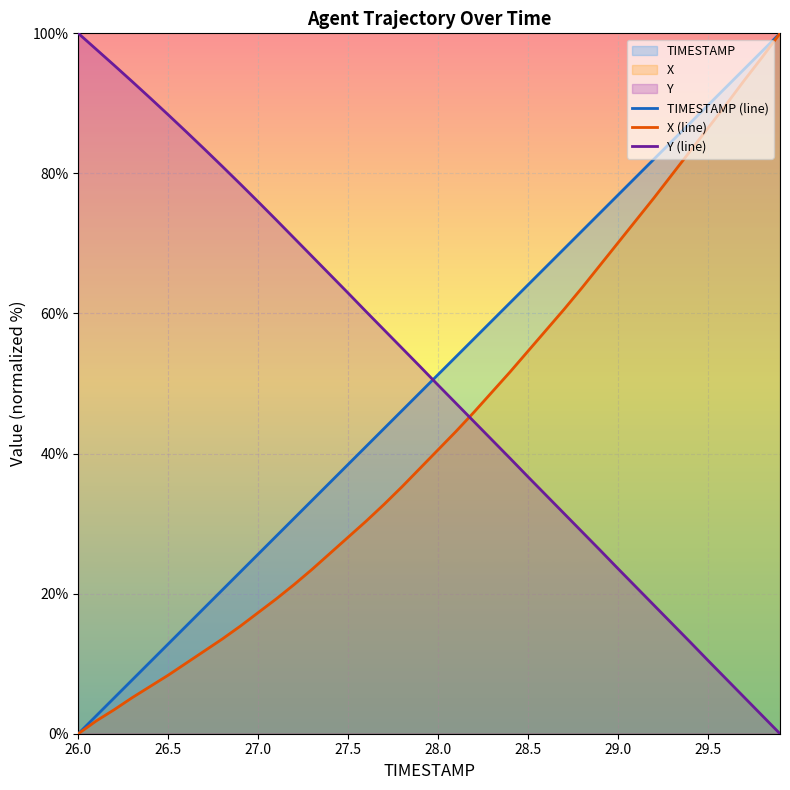

What is the difference between the maximum and second lowest values in the TIMESTAMP (line) series?

97.4